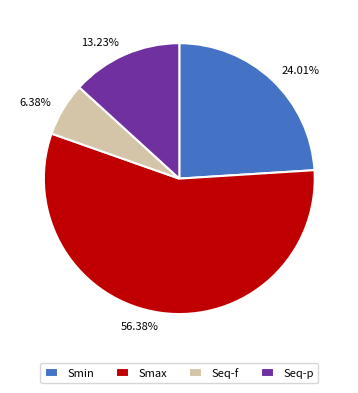

What is the largest slice in the pie chart?

Smax